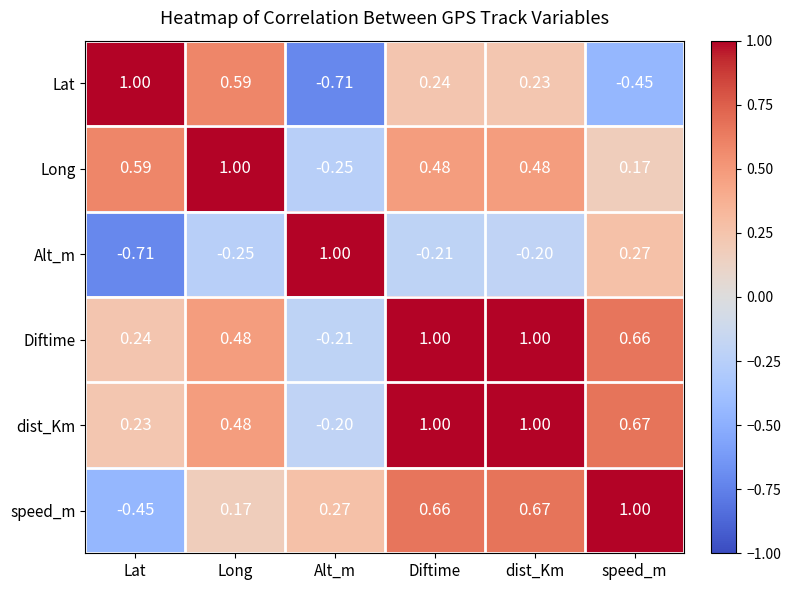

At Alt_m, list the series in order from smallest to largest.

Lat, Long, Diftime, dist_Km, speed_m, Alt_m